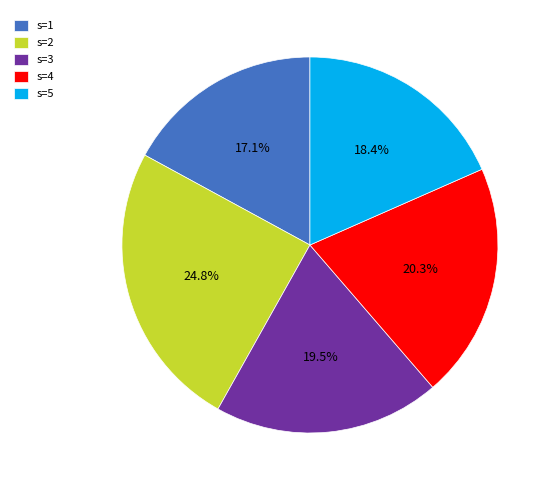

Rank the categories by value from highest to lowest.

s=2, s=4, s=3, s=5, s=1